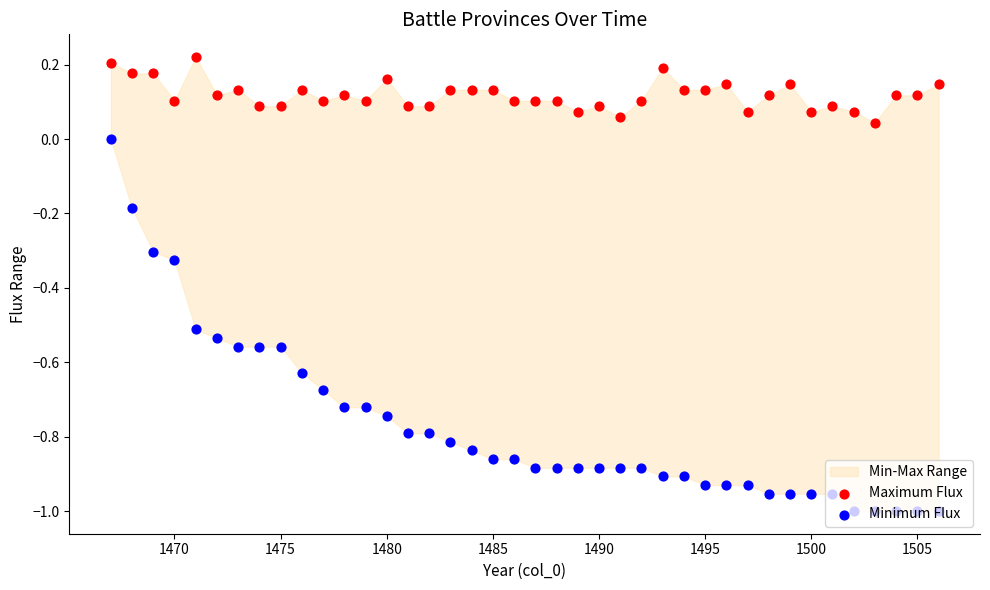

Which series reaches the minimum Y coordinate?

Minimum Flux